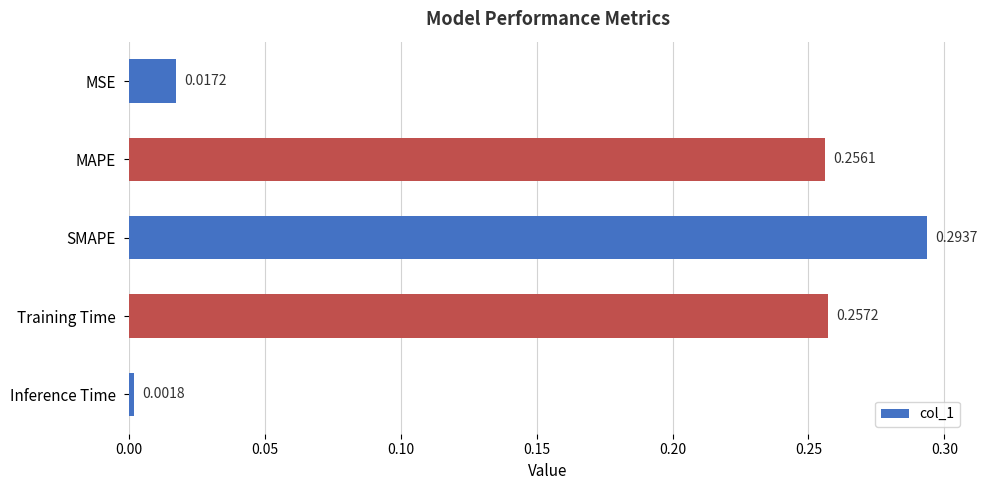

At which category does the chart reach its peak across all series?

SMAPE